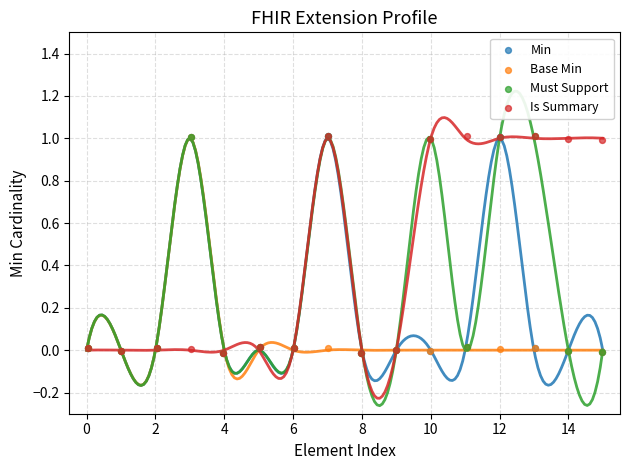

What are all the series names shown in the legend?

Min, Base Min, Must Support, Is Summary